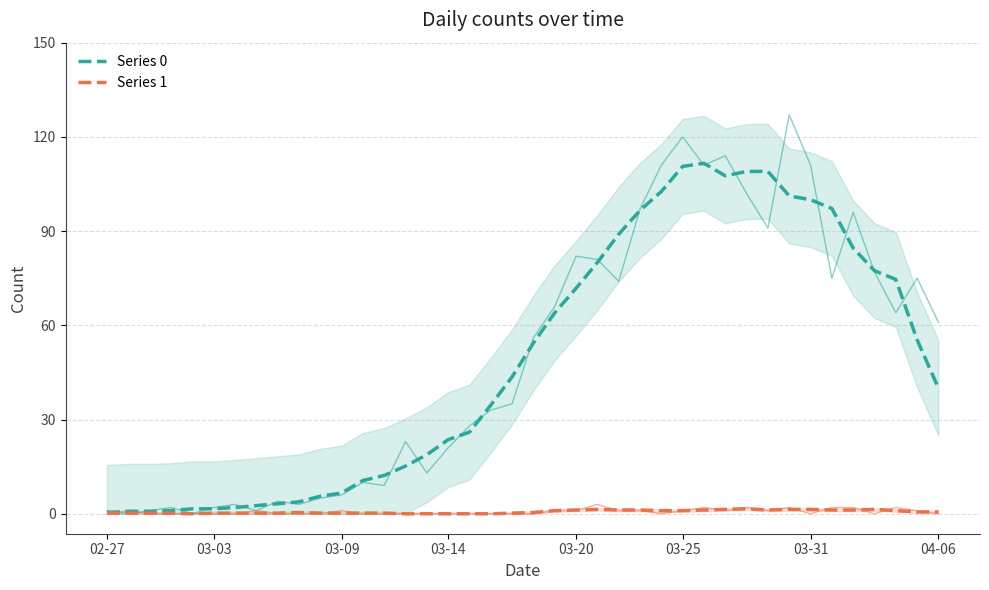

What is the maximum value for Series 0?

111.6